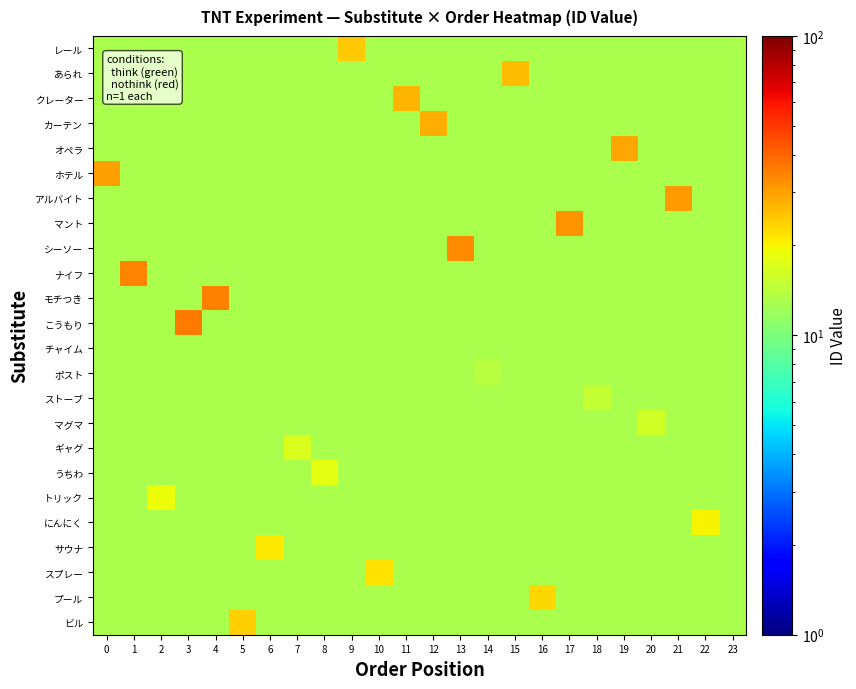

List the series in order of their peak value, lowest first.

チャイム, ポスト, ストーブ, マグマ, ギャグ, うちわ, トリック, にんにく, サウナ, スプレー, プール, ビル, レール, あられ, クレーター, カーテン, オペラ, ホテル, アルバイト, マント, シーソー, ナイフ, モチつき, こうもり